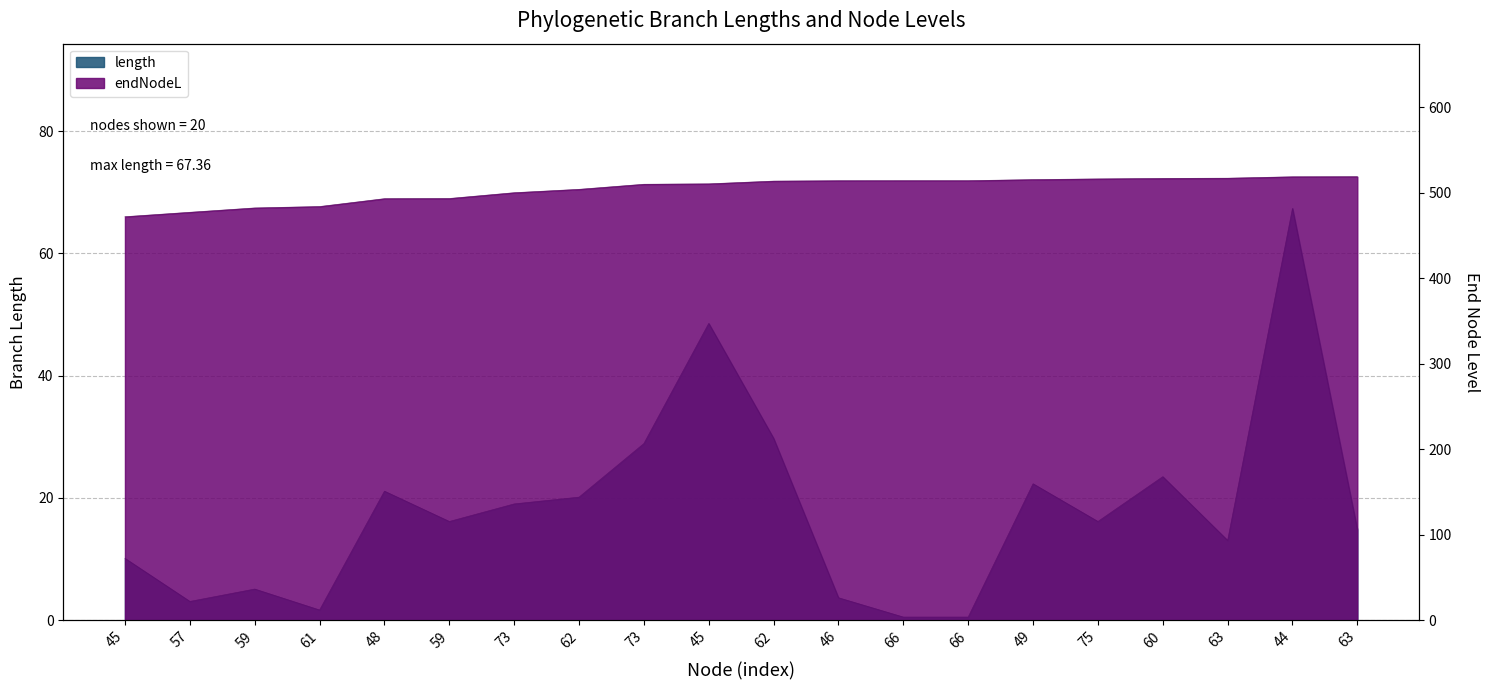

List the series in order of their overall mean, lowest first.

length, endNodeL